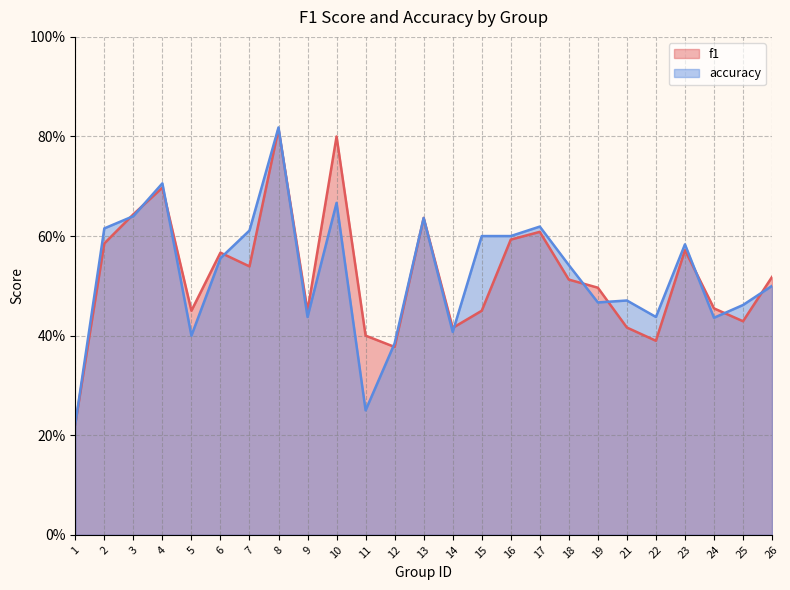

Which has a higher value, 19 or 15?

19